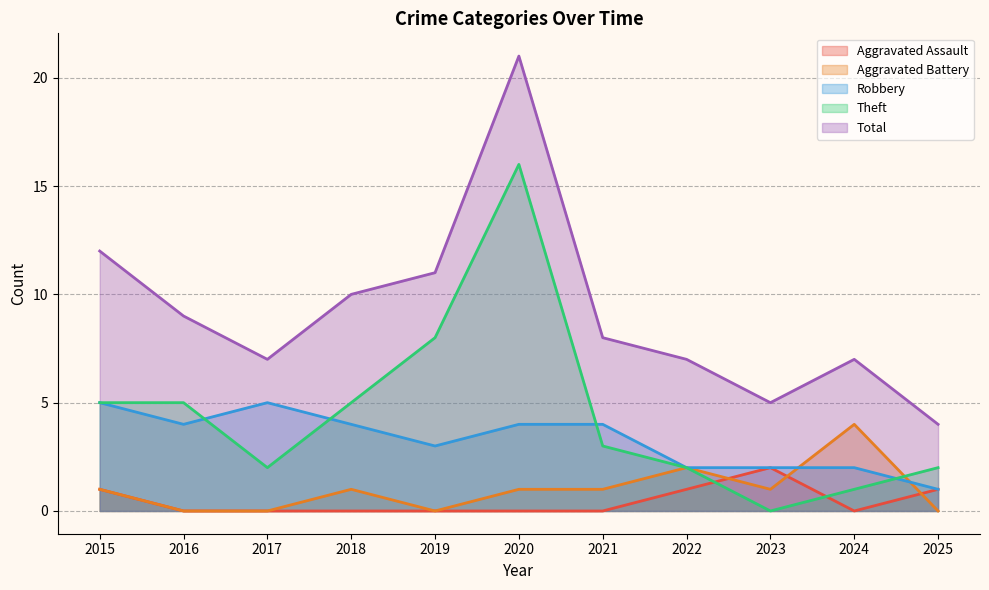

What is the value of the Theft point at the 5th from the left?

8